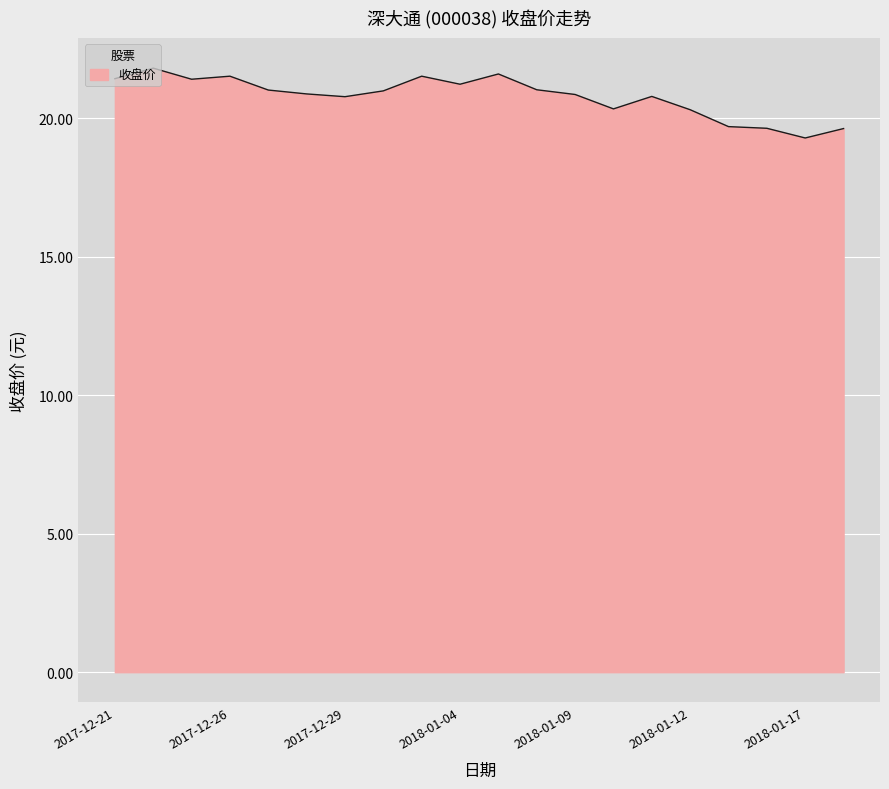

What is the greatest value displayed?

21.8